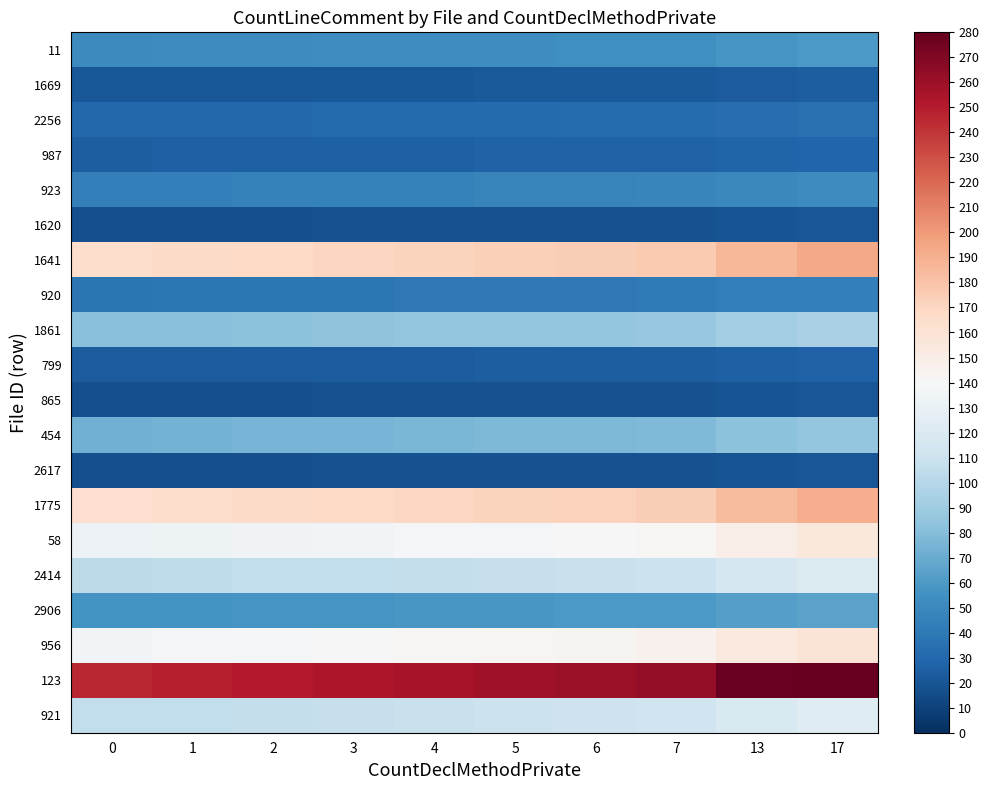

Reading left to right, transcribe all the data shown in this chart.

11: 0=51.0	1=51.5	2=52.0	3=52.5	4=53.0	5=53.6	6=54.1	7=54.6	13=57.6	17=59.7
1669: 0=21.0	1=21.2	2=21.4	3=21.6	4=21.8	5=22.1	6=22.3	7=22.5	13=23.7	17=24.6
2256: 0=30.0	1=30.3	2=30.6	3=30.9	4=31.2	5=31.5	6=31.8	7=32.1	13=33.9	17=35.1
987: 0=25.0	1=25.2	2=25.5	3=25.8	4=26.0	5=26.2	6=26.5	7=26.8	13=28.2	17=29.2
923: 0=44.0	1=44.4	2=44.9	3=45.3	4=45.8	5=46.2	6=46.6	7=47.1	13=49.7	17=51.5
1620: 0=17.0	1=17.2	2=17.3	3=17.5	4=17.7	5=17.9	6=18.0	7=18.2	13=19.2	17=19.9
1641: 0=165.0	1=166.7	2=168.3	3=170.0	4=171.6	5=173.2	6=174.9	7=176.6	13=186.4	17=193.0
920: 0=38.0	1=38.4	2=38.8	3=39.1	4=39.5	5=39.9	6=40.3	7=40.7	13=42.9	17=44.5
1861: 0=81.0	1=81.8	2=82.6	3=83.4	4=84.2	5=85.0	6=85.9	7=86.7	13=91.5	17=94.8
799: 0=23.0	1=23.2	2=23.5	3=23.7	4=23.9	5=24.2	6=24.4	7=24.6	13=26.0	17=26.9
865: 0=17.0	1=17.2	2=17.3	3=17.5	4=17.7	5=17.9	6=18.0	7=18.2	13=19.2	17=19.9
454: 0=73.0	1=73.7	2=74.5	3=75.2	4=75.9	5=76.7	6=77.4	7=78.1	13=82.5	17=85.4
2617: 0=17.0	1=17.2	2=17.3	3=17.5	4=17.7	5=17.9	6=18.0	7=18.2	13=19.2	17=19.9
1775: 0=163.0	1=164.6	2=166.3	3=167.9	4=169.5	5=171.2	6=172.8	7=174.4	13=184.2	17=190.7
58: 0=132.0	1=133.3	2=134.6	3=136.0	4=137.3	5=138.6	6=139.9	7=141.2	13=149.2	17=154.4
2414: 0=103.0	1=104.0	2=105.1	3=106.1	4=107.1	5=108.2	6=109.2	7=110.2	13=116.4	17=120.5
2906: 0=56.0	1=56.6	2=57.1	3=57.7	4=58.2	5=58.8	6=59.4	7=59.9	13=63.3	17=65.5
956: 0=136.0	1=137.4	2=138.7	3=140.1	4=141.4	5=142.8	6=144.2	7=145.5	13=153.7	17=159.1
123: 0=246.0	1=248.5	2=250.9	3=253.4	4=255.8	5=258.3	6=260.8	7=263.2	13=278.0	17=287.8
921: 0=105.0	1=106.0	2=107.1	3=108.2	4=109.2	5=110.2	6=111.3	7=112.4	13=118.6	17=122.8